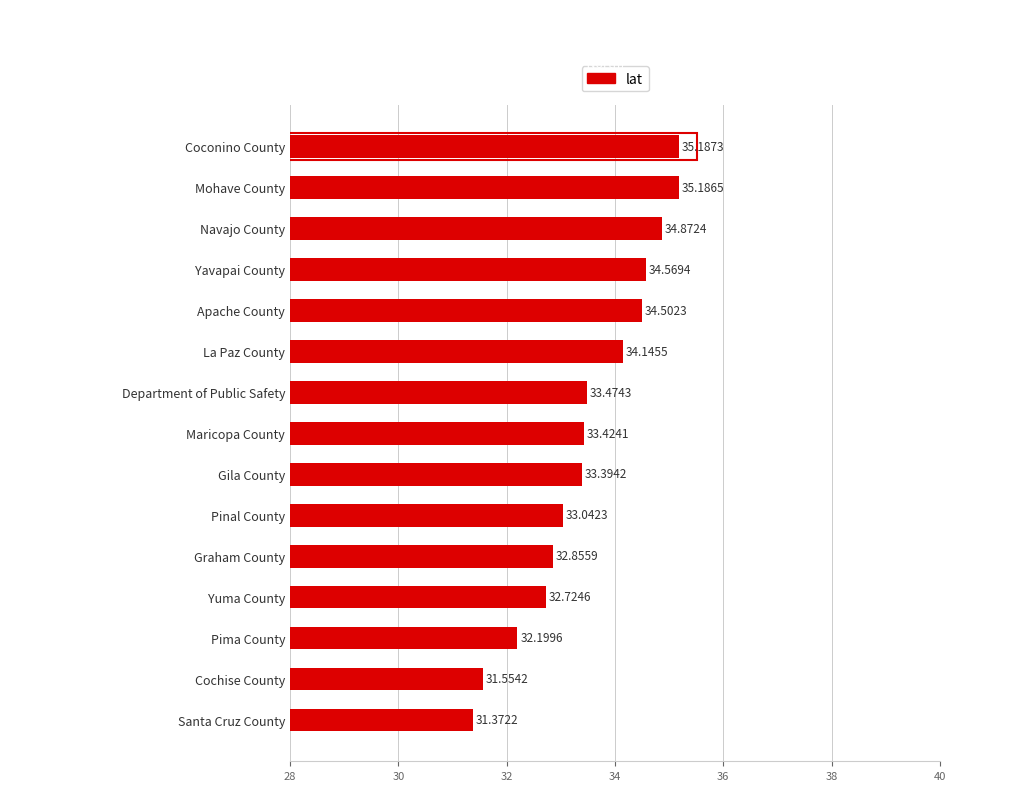

Are the bars grouped side by side (vs. stacked)?

No